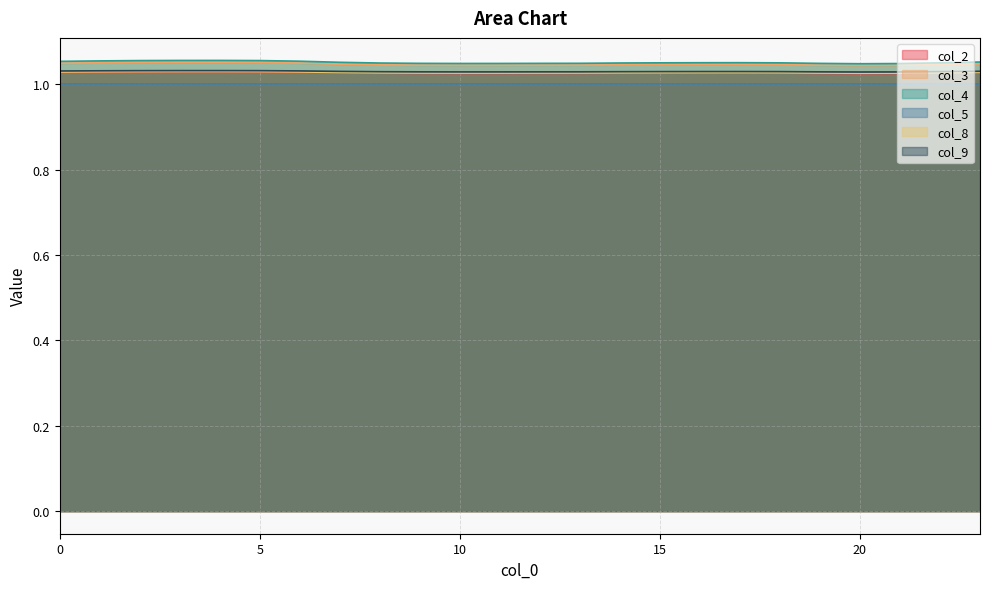

At how many categories does at least one series exceed 1?

24